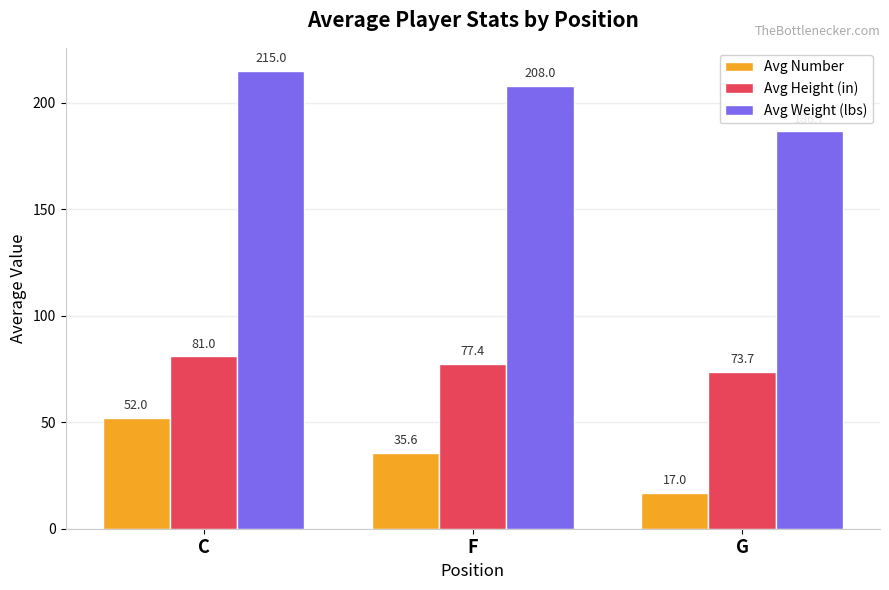

What are all the series names shown in the legend?

Avg Number, Avg Height (in), Avg Weight (lbs)